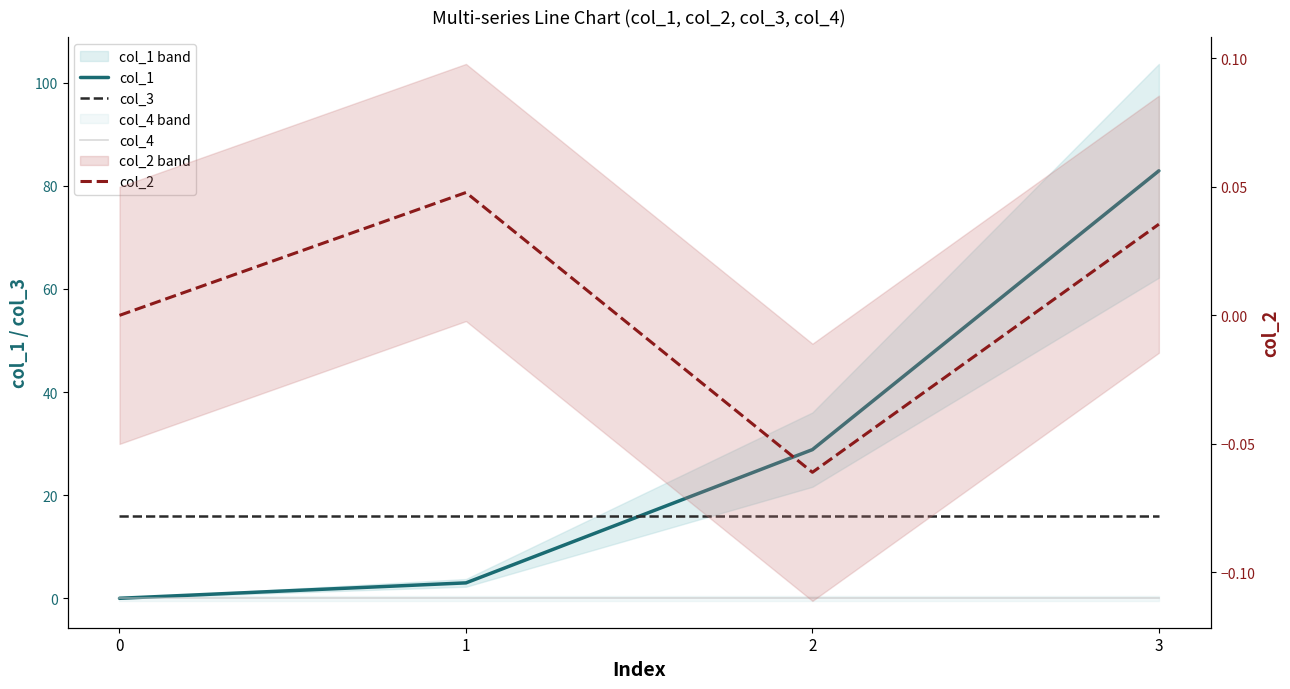

Where does the col_2 series first go above 0?

1